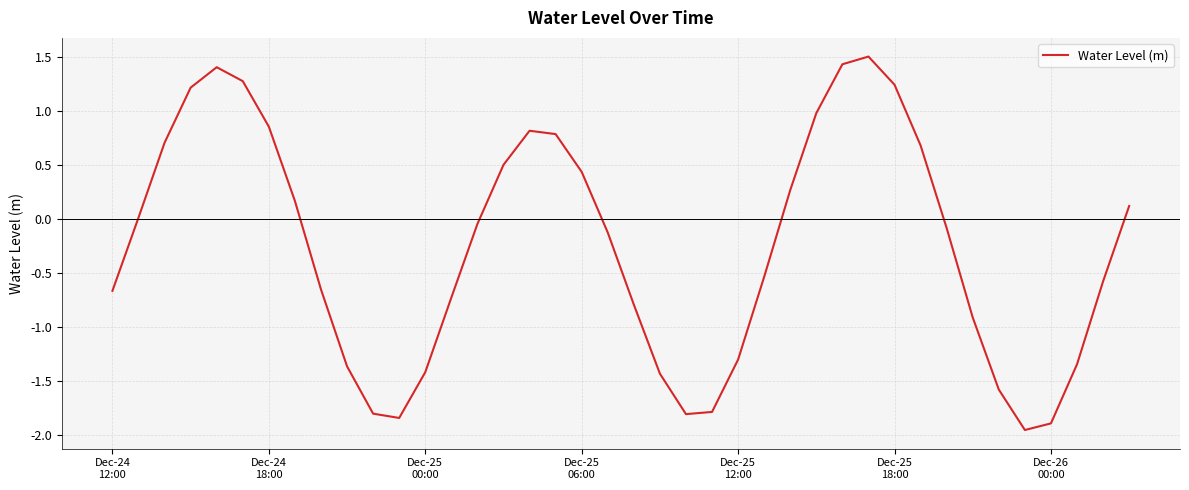

What is the greatest value displayed?

1.5